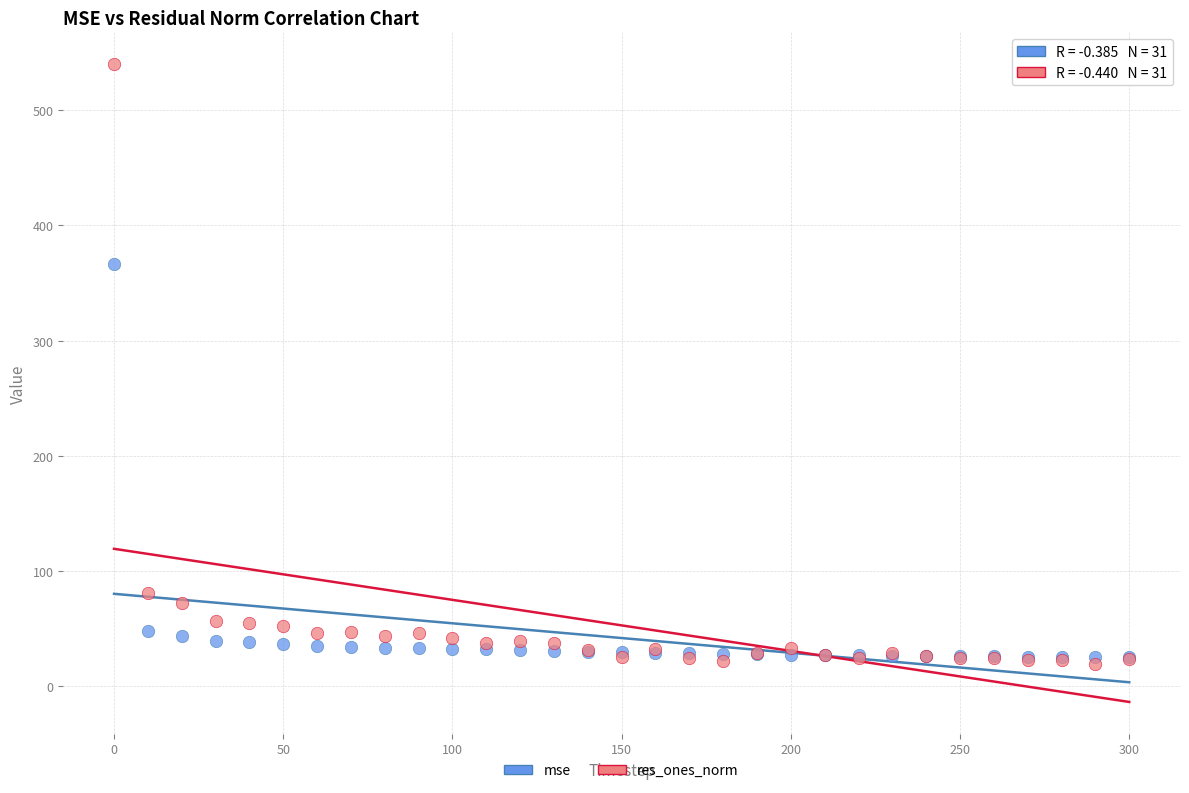

In the mse series, what Y value is closest to 195?

48.3